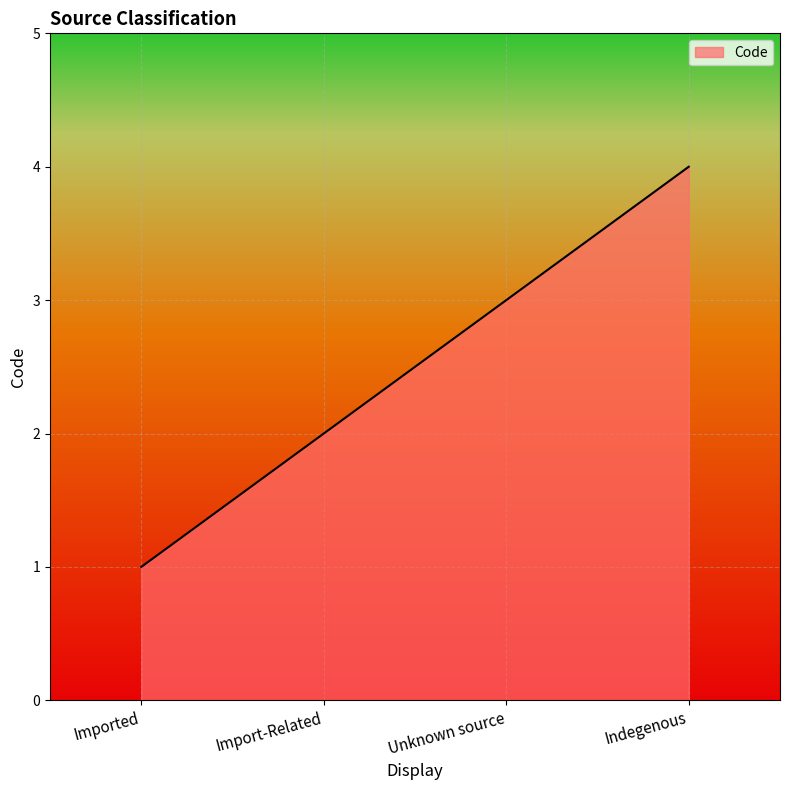

How many series are shown in this chart?

1